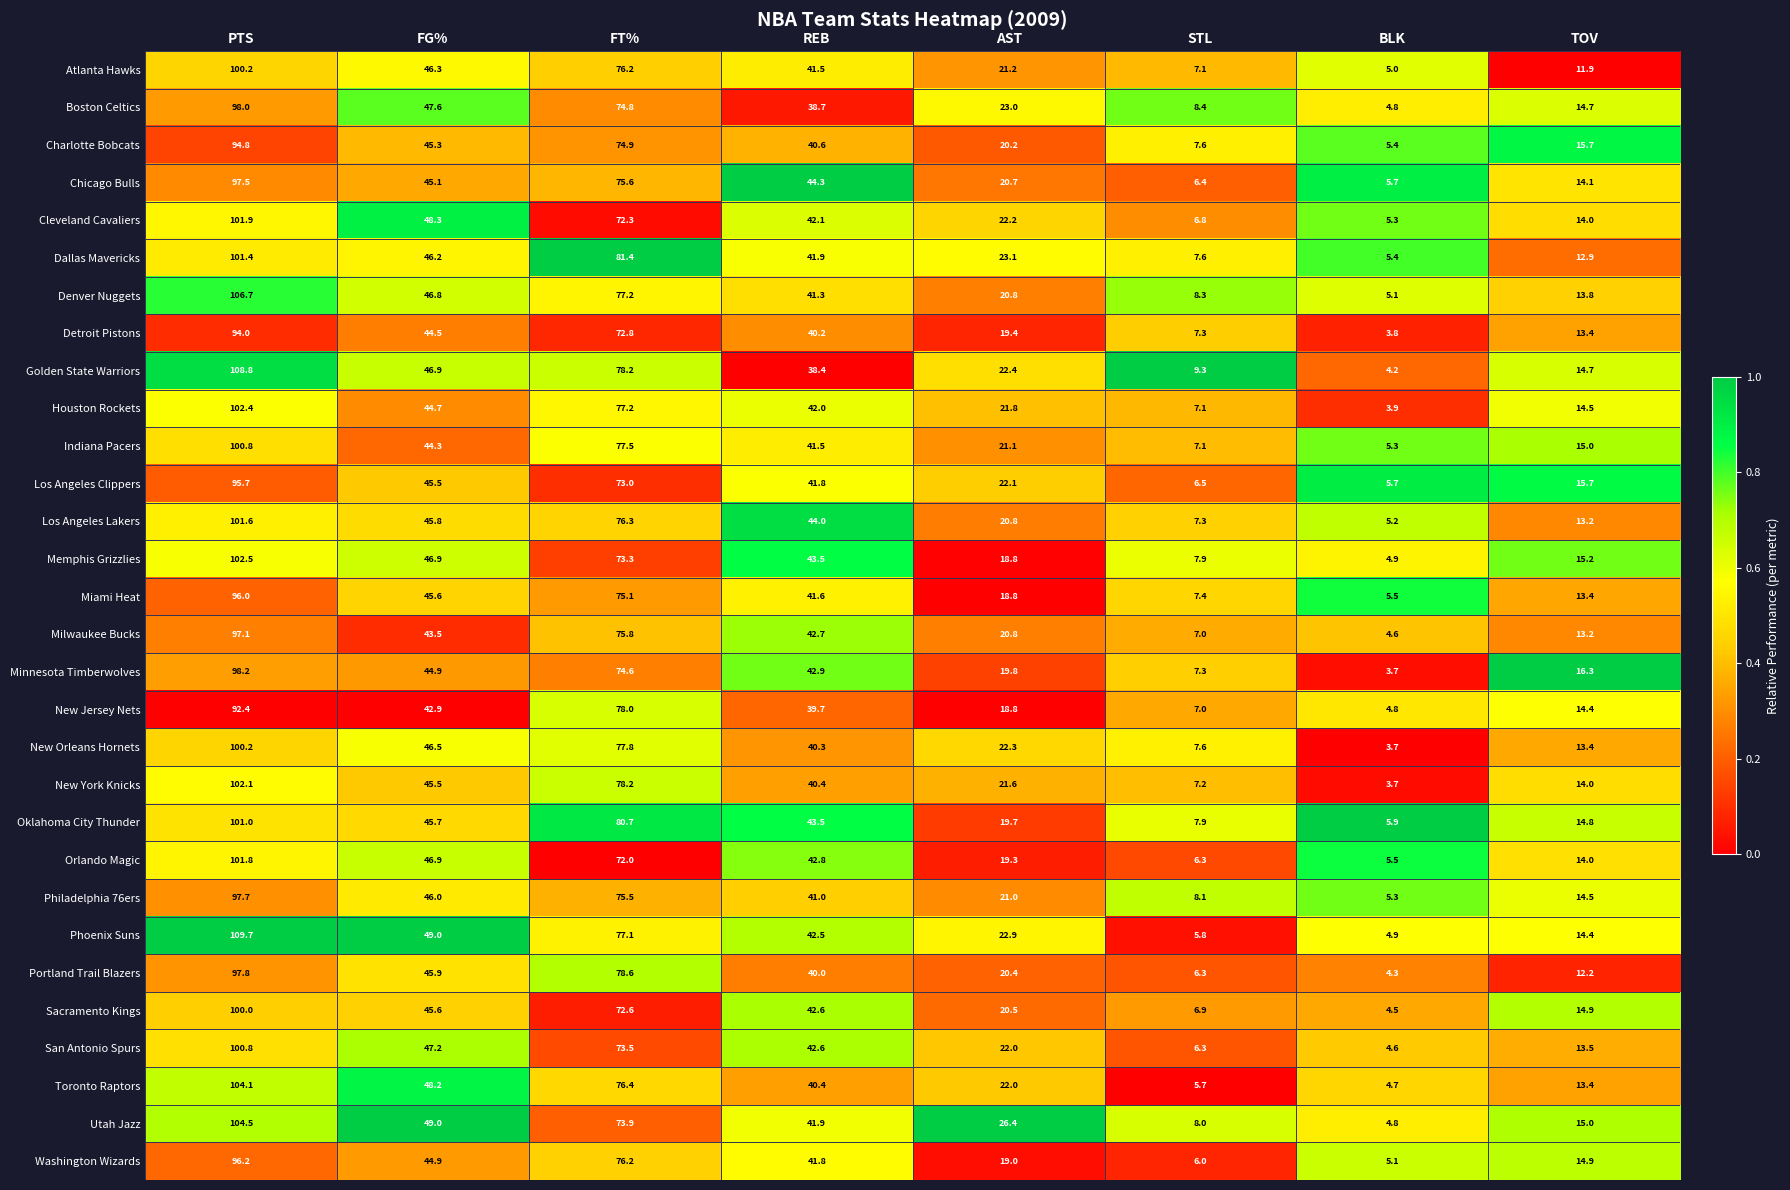

Which series changed the most between PTS and TOV?

Phoenix Suns